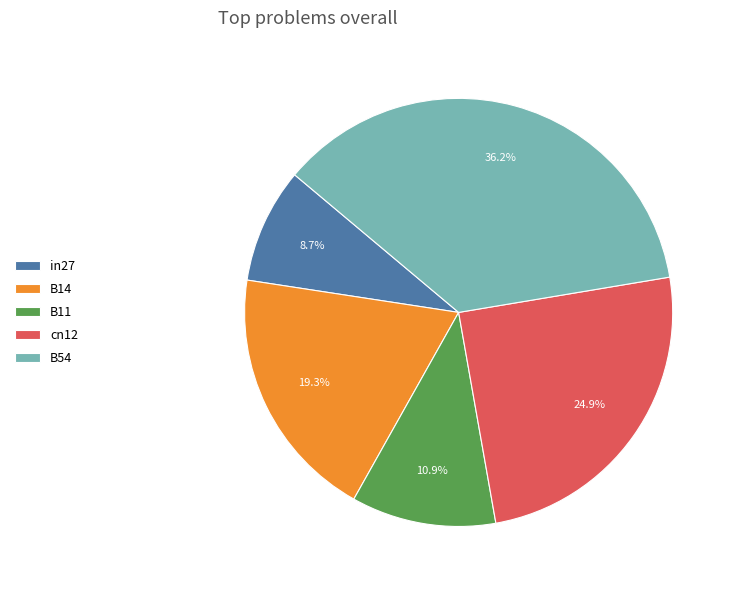

Is there any slice that represents more than half of the pie?

No